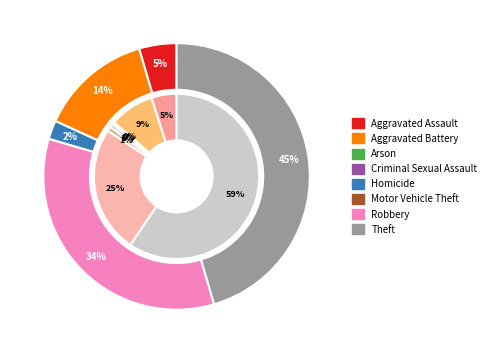

Count the number of slices in the pie.

8